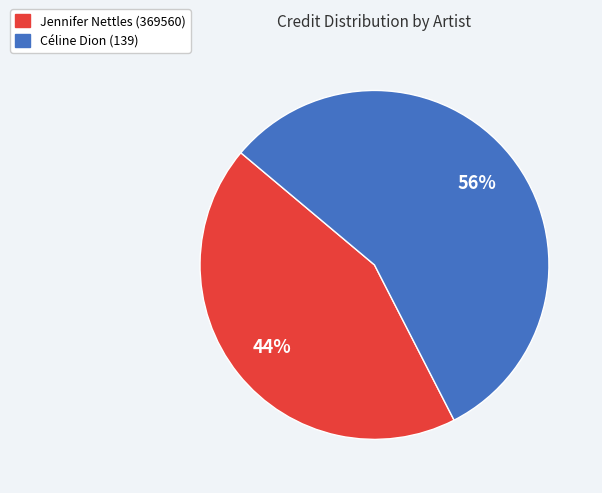

Does Céline Dion (139) represent more than half of the total?

Yes